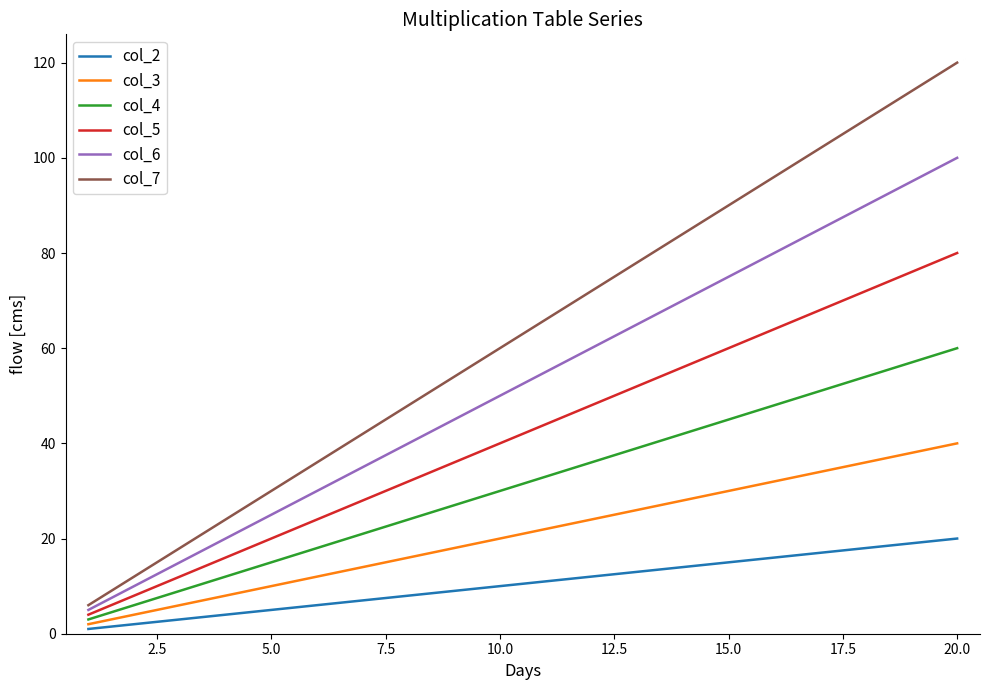

True or false: col_2 and col_5 cross at least once.

False